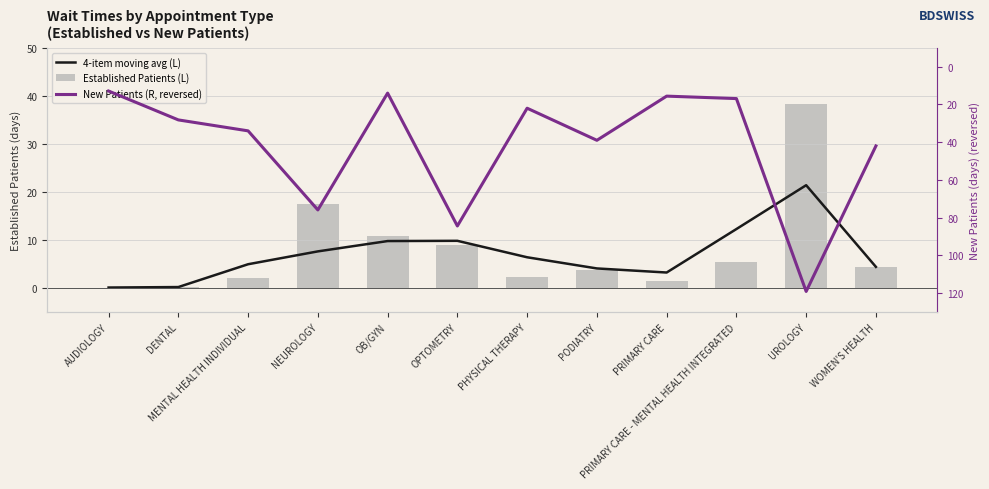

Rank the series by their maximum value, from highest to lowest.

New Patients (R, reversed), Established Patients (L), 4-item moving avg (L)